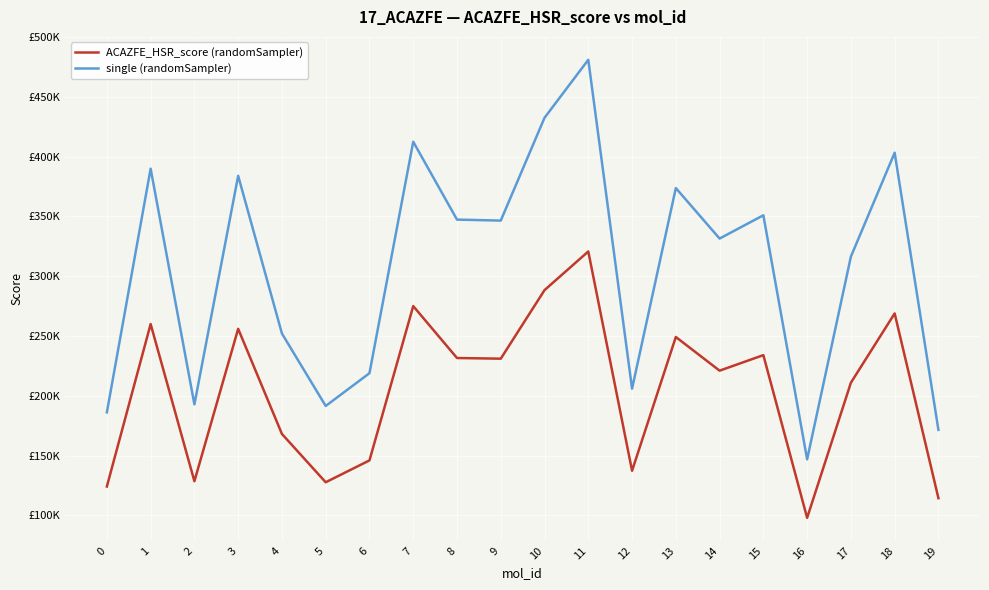

At which label is ACAZFE_HSR_score (randomSampler) closest to 209299?

17